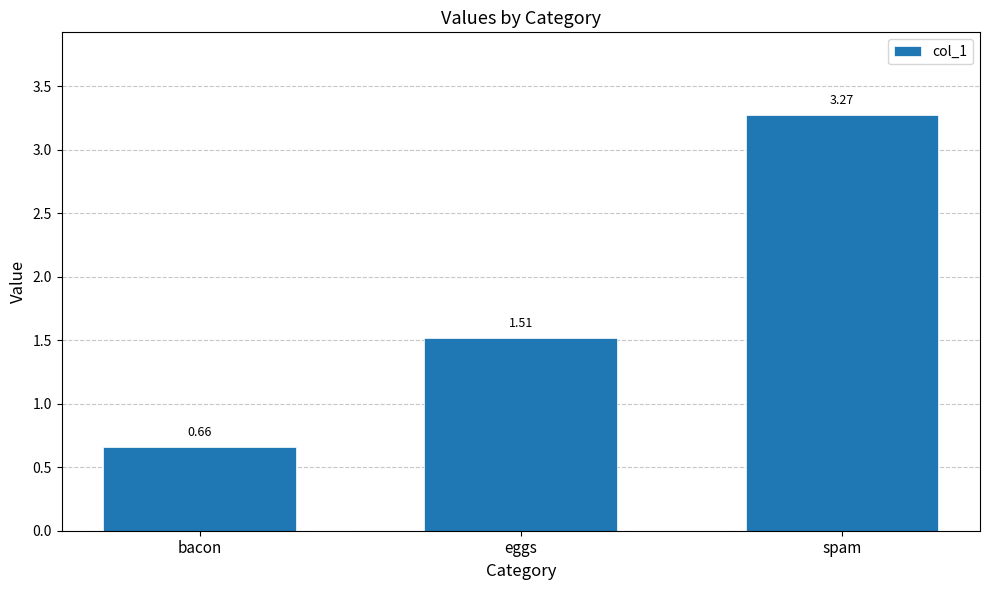

What is the label of the 1st bar from the left?

bacon